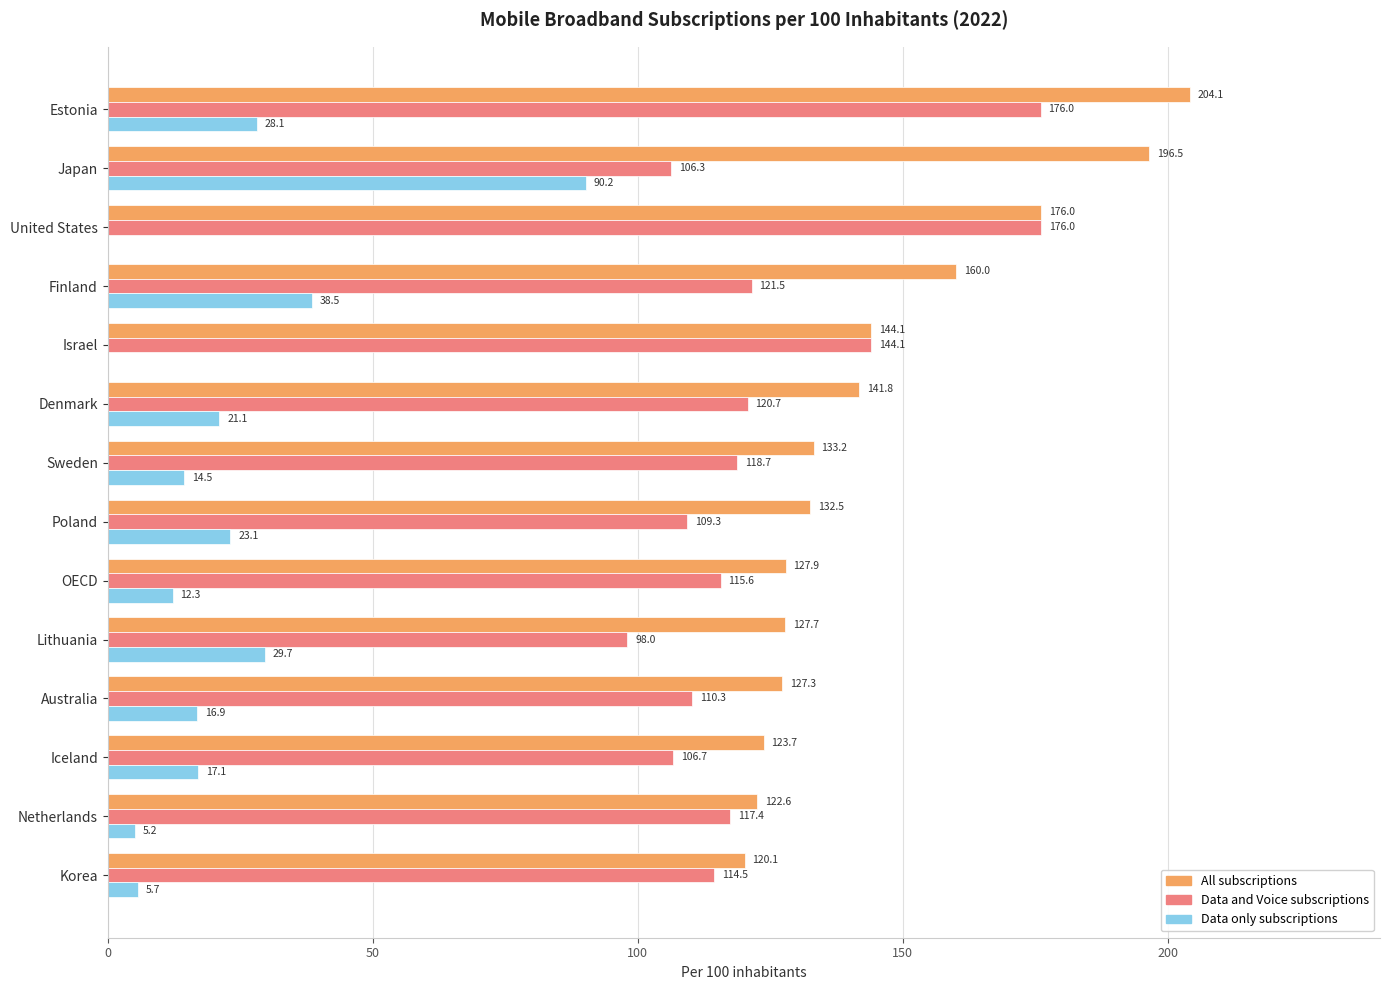

Which series has the largest total across all categories?

All subscriptions